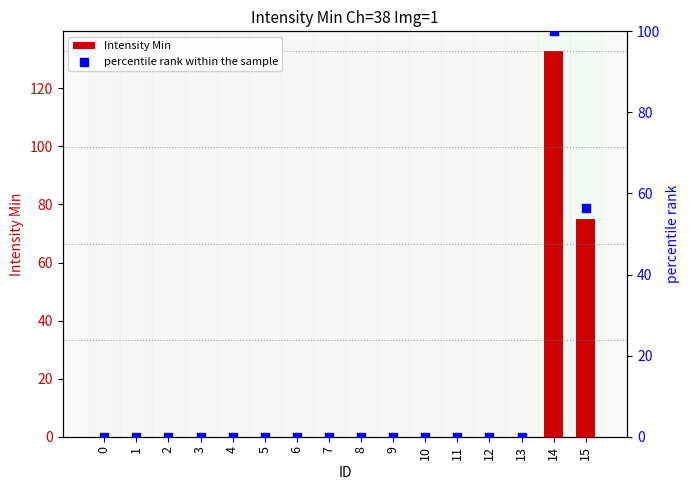

Which series contains the highest Y value?

Intensity Min